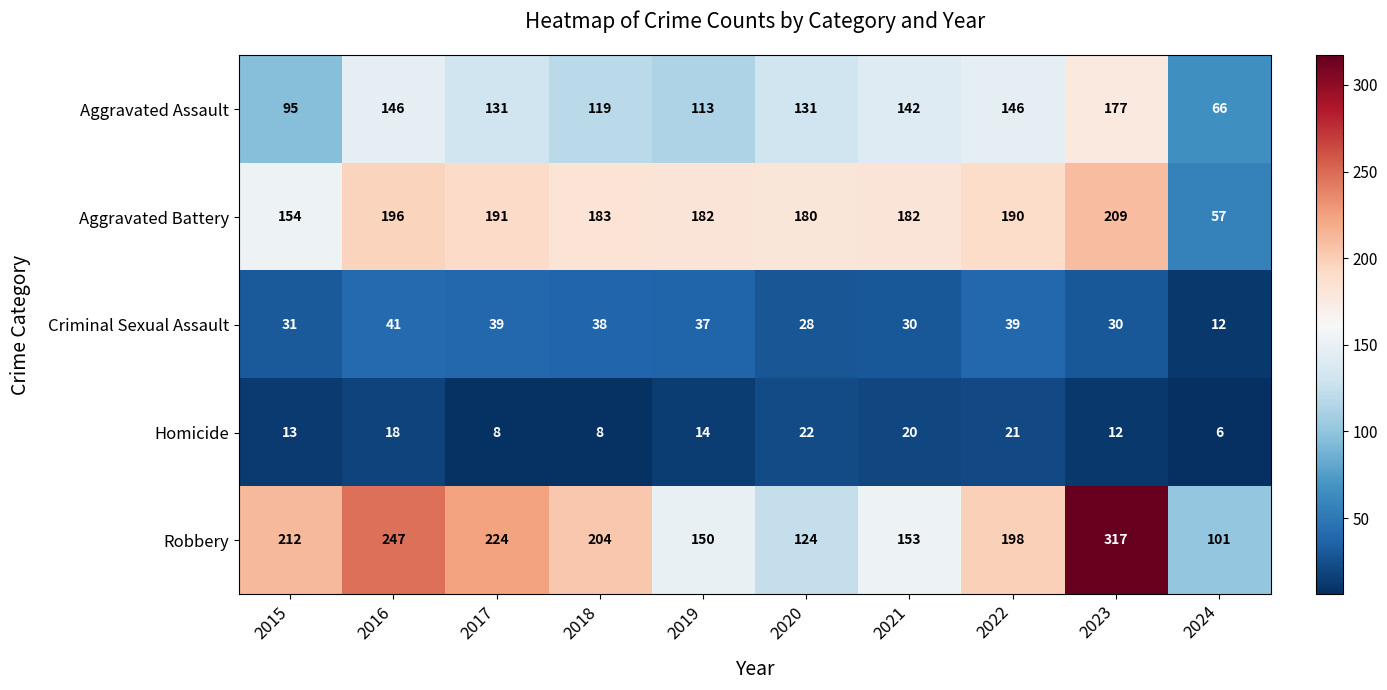

Is it true that Homicide equals 19 at 2023?

False